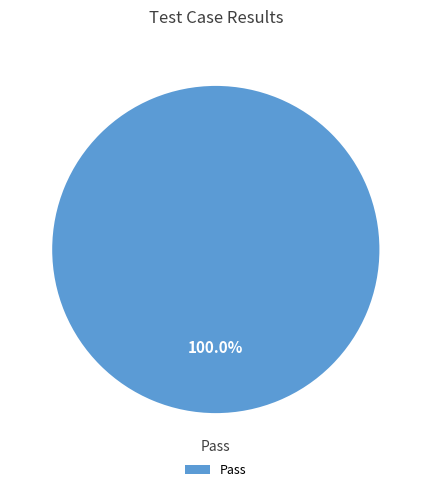

What percentage is the Pass slice, to the nearest percent?

100%